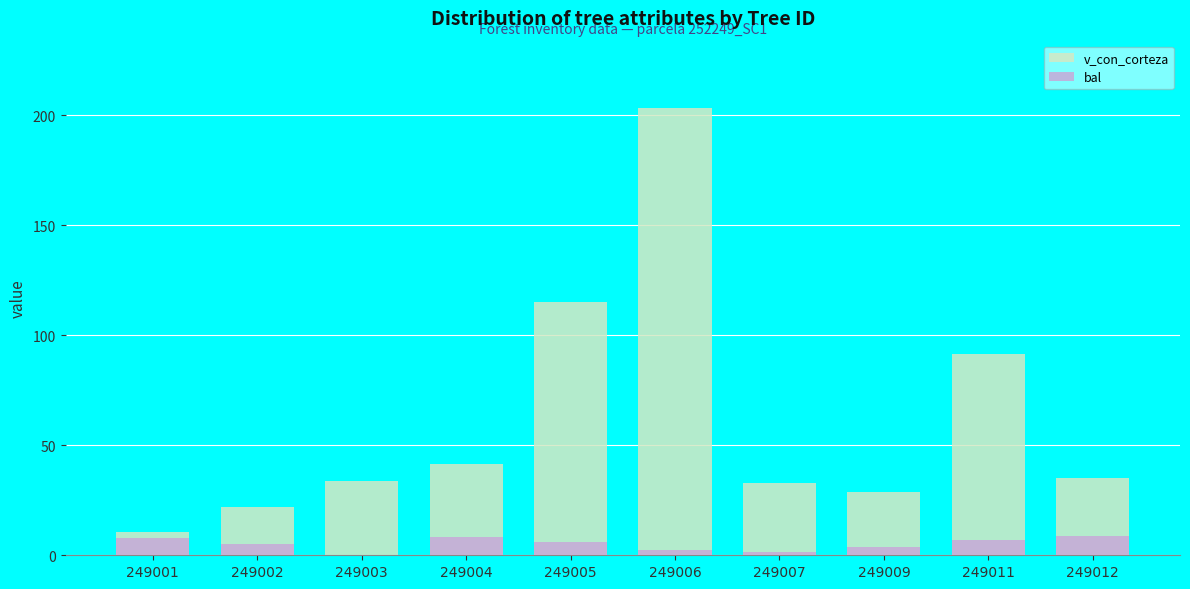

What is the value of the bal bar at the 8th from the left?

3.9